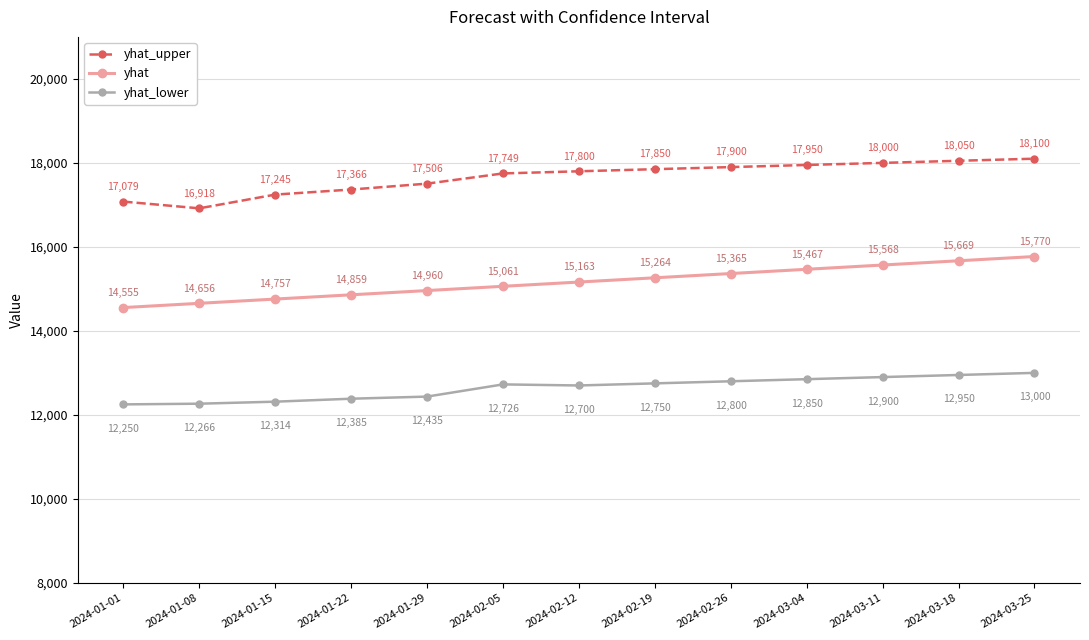

Which series has the largest range (max minus min)?

yhat